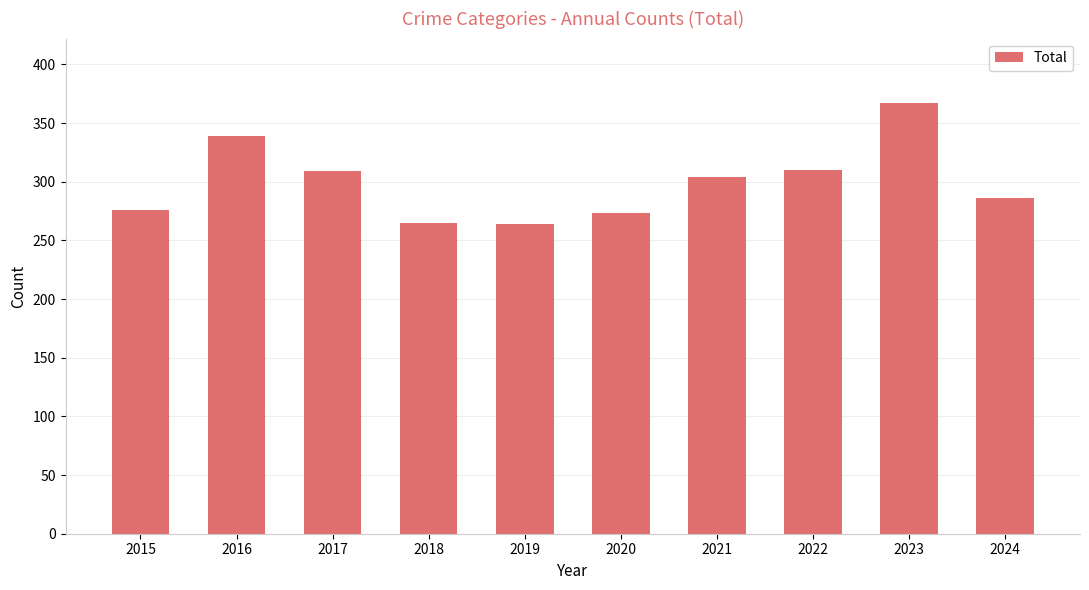

What is the ratio of the value at 2020 to the value at 2024?

1.0